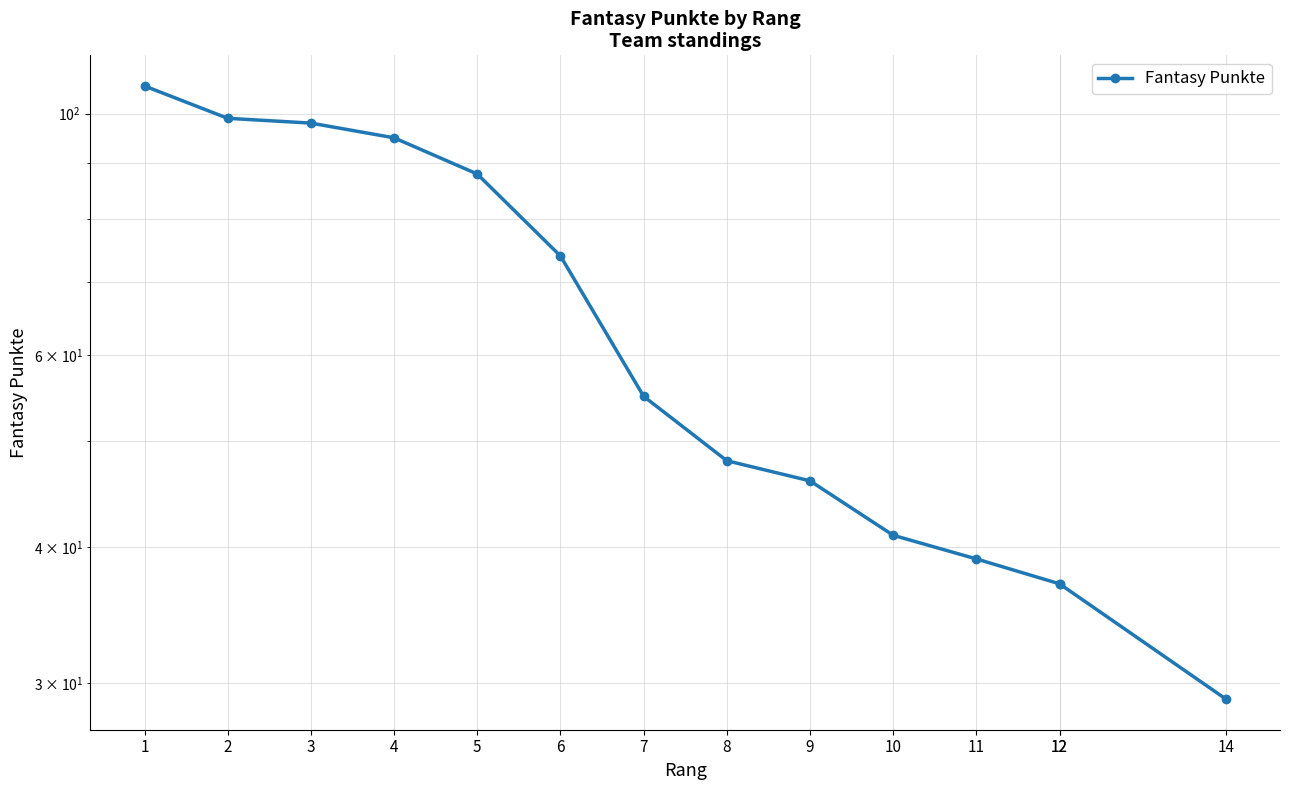

Between 1 and 6, which is larger?

1